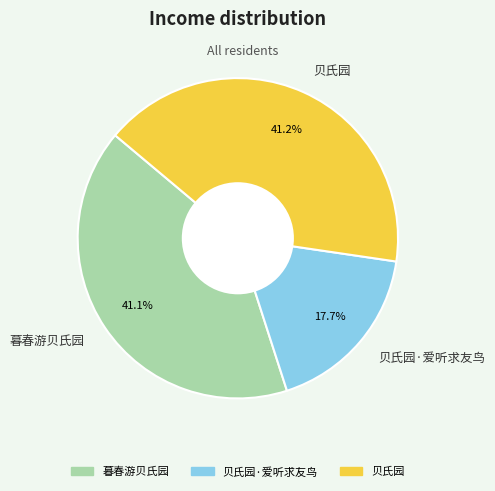

The 贝氏园·爱听求友鸟 slice represents 18% of the pie. True or false?

True